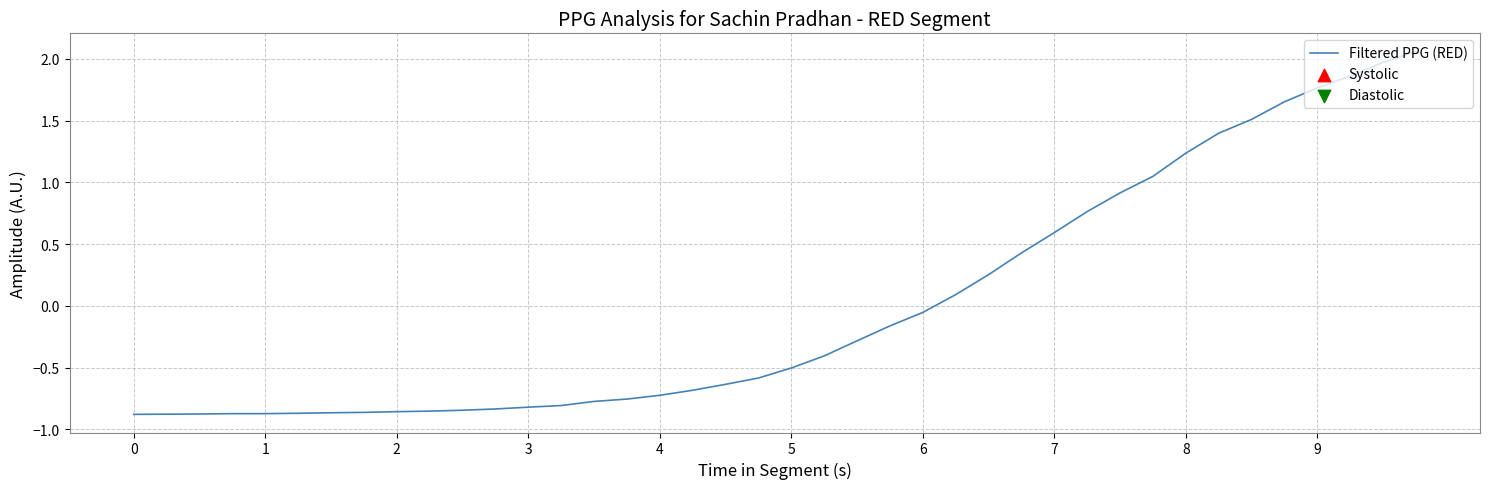

What is the difference between the maximum and minimum values?

2.9